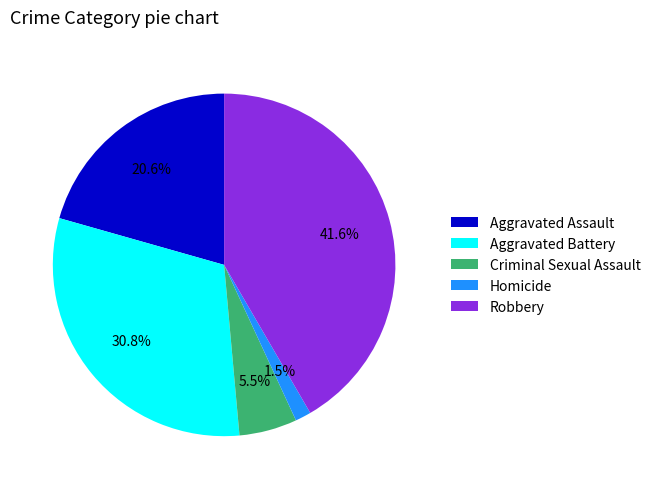

Does any single category account for the majority?

No